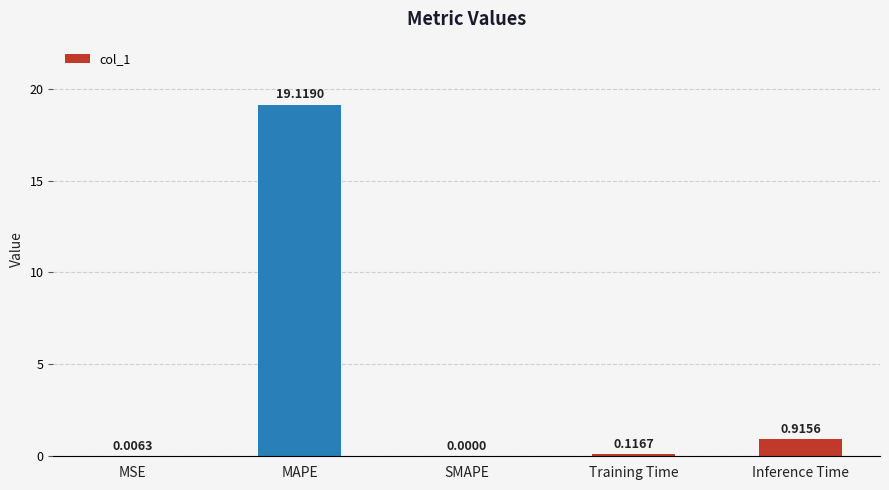

Which category has the highest value across all series?

MAPE